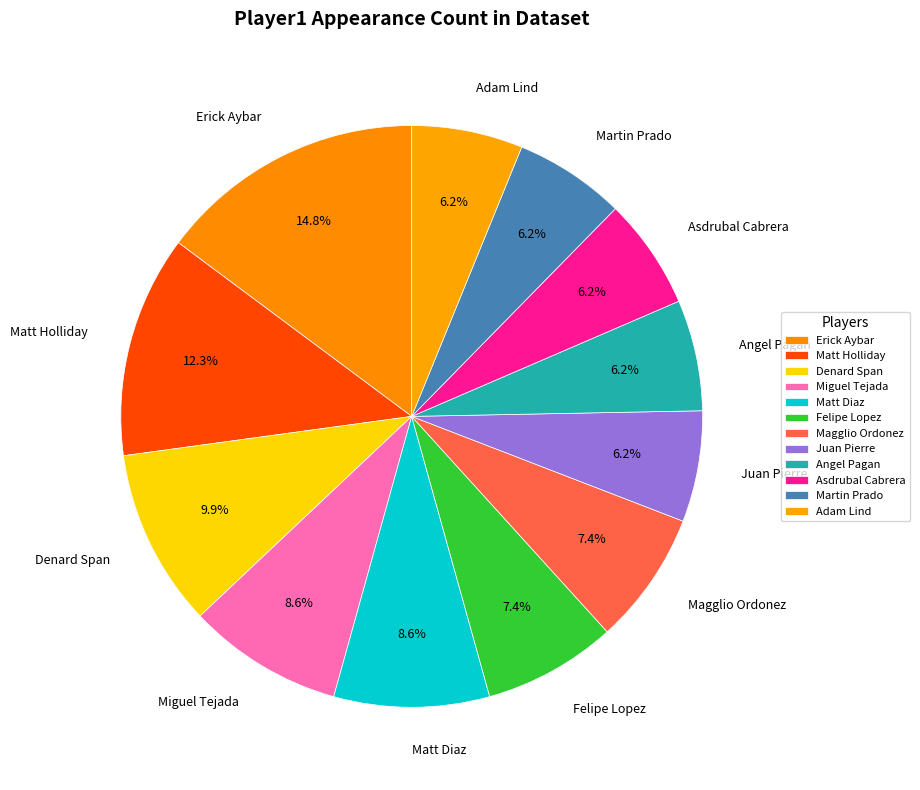

Which has a higher value, Matt Diaz or Erick Aybar?

Erick Aybar